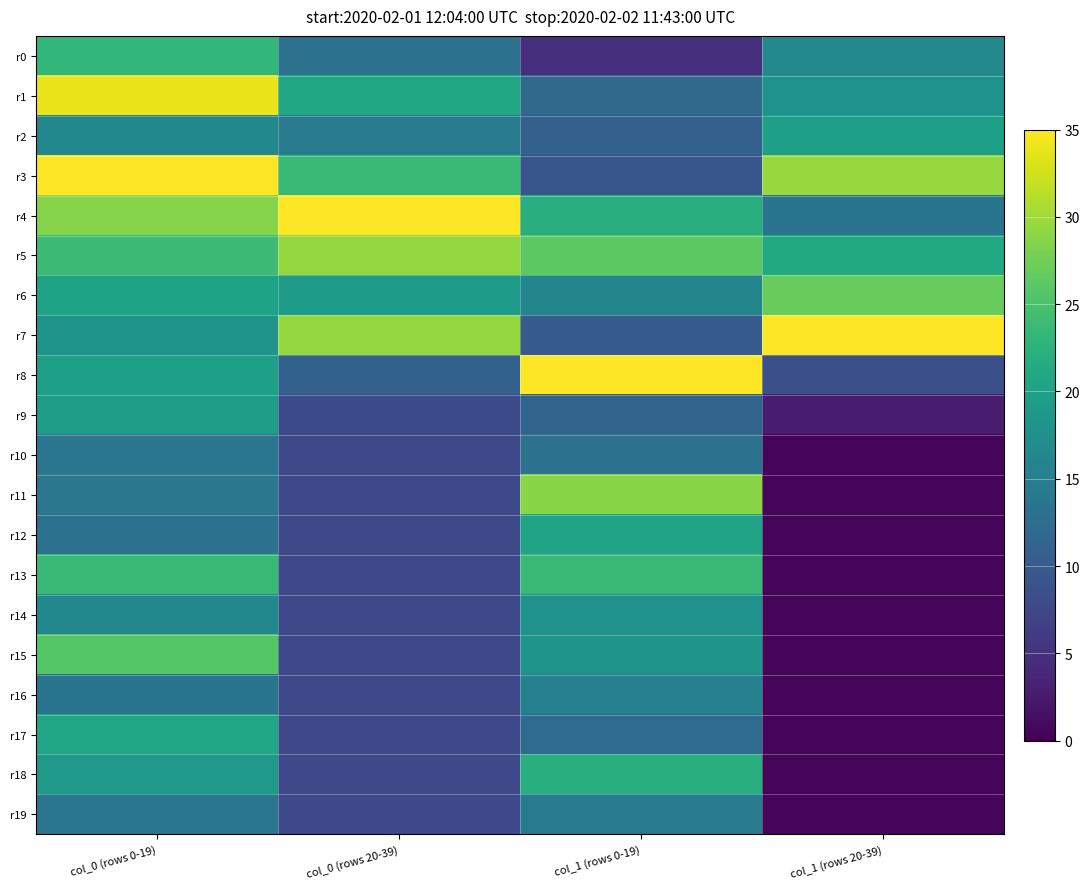

What is the total value across all series at col_1 (rows 0-19)?

343.5